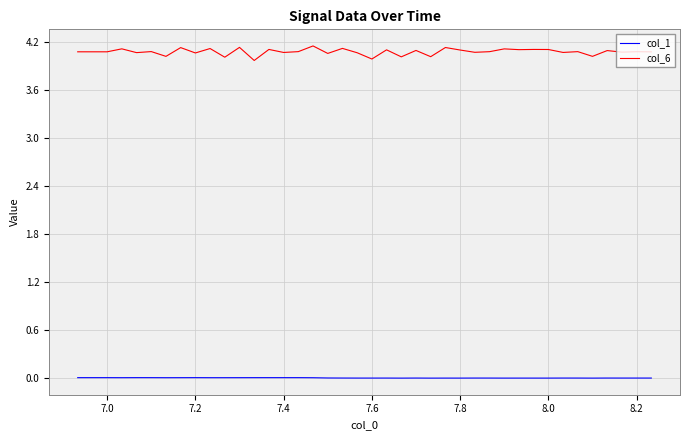

List the series in order of their peak value, highest first.

col_6, col_1